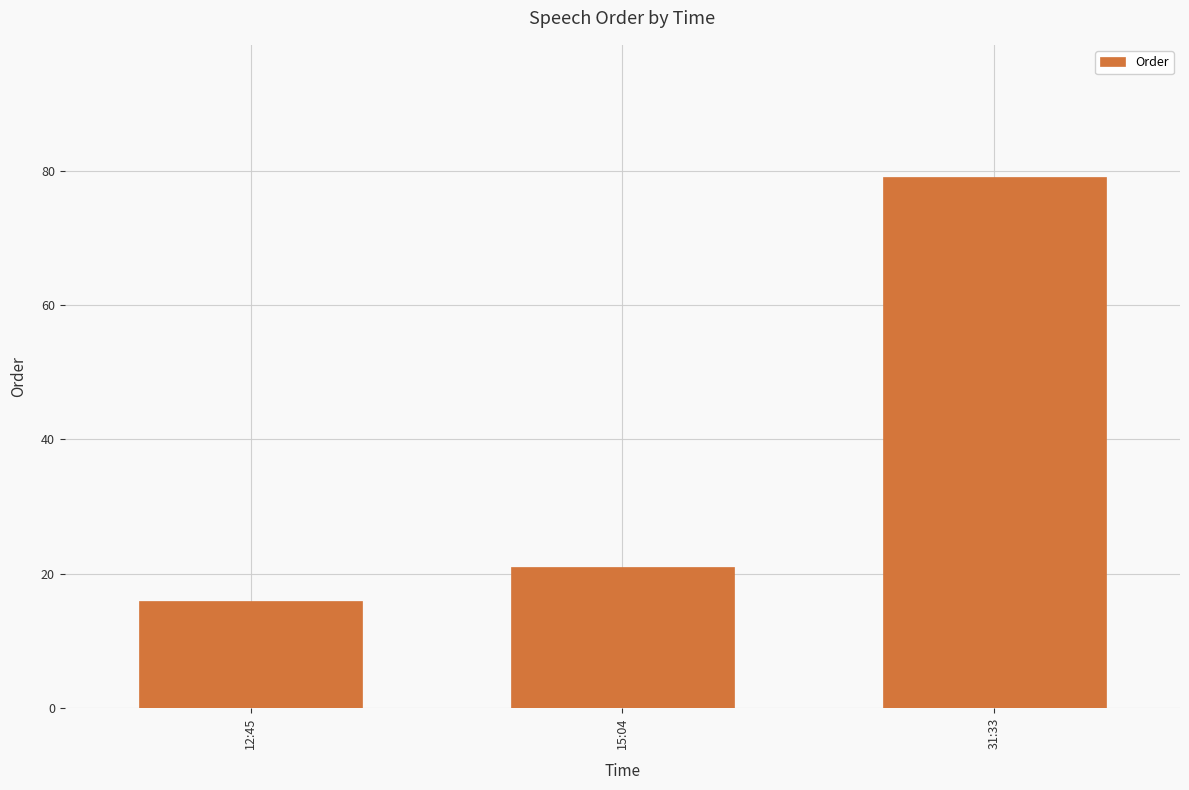

Where is the data nearest to the value 47?

15:04